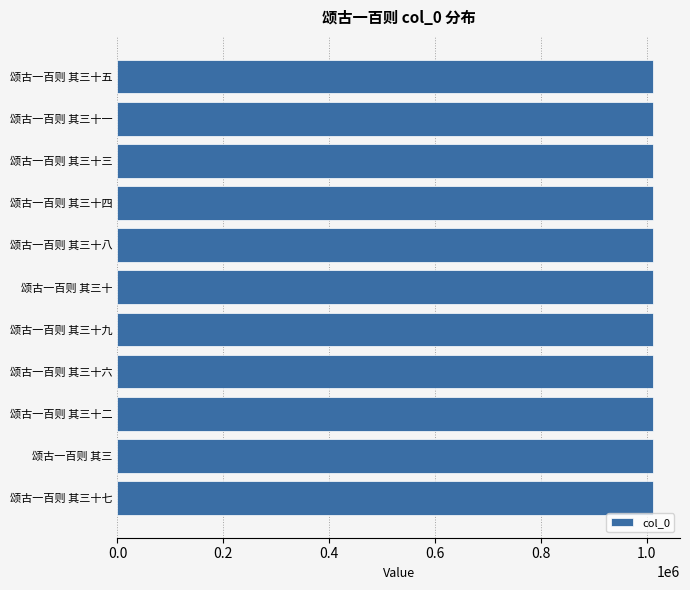

Is it true that the value at 颂古一百则 其三十二 is 632053?

False